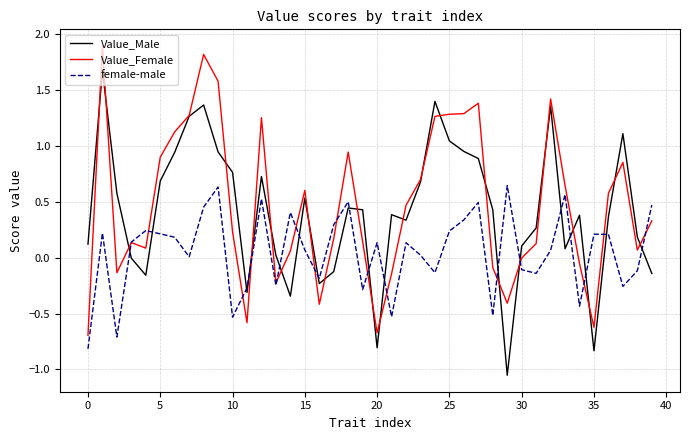

What is the highest value of the Value_Male series?

1.7